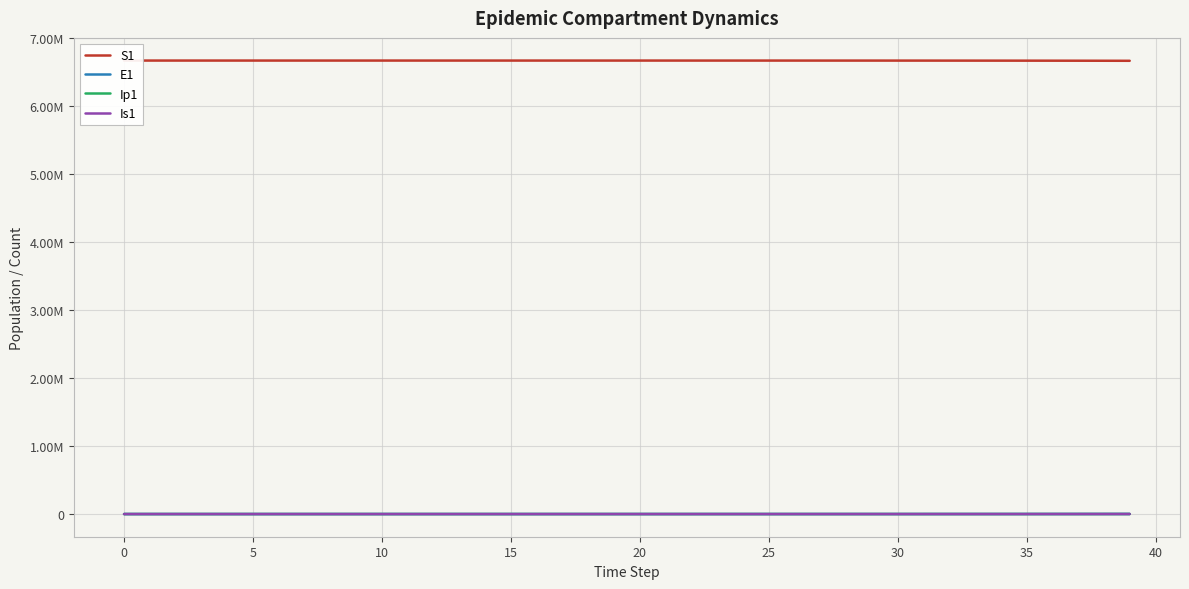

Which series has the widest spread of values?

S1